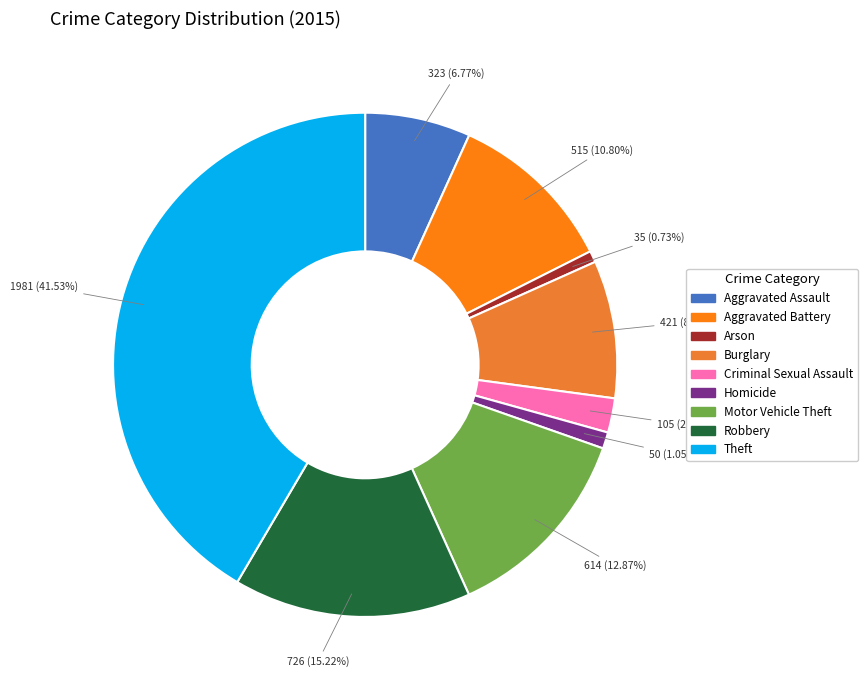

What percentage is the Theft slice, to the nearest percent?

42%